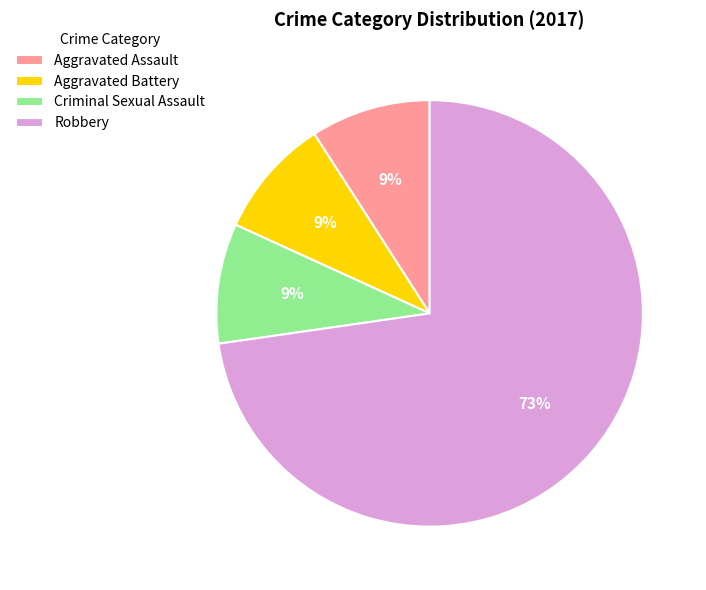

To the nearest percent, what percentage of the pie is Criminal Sexual Assault?

9%